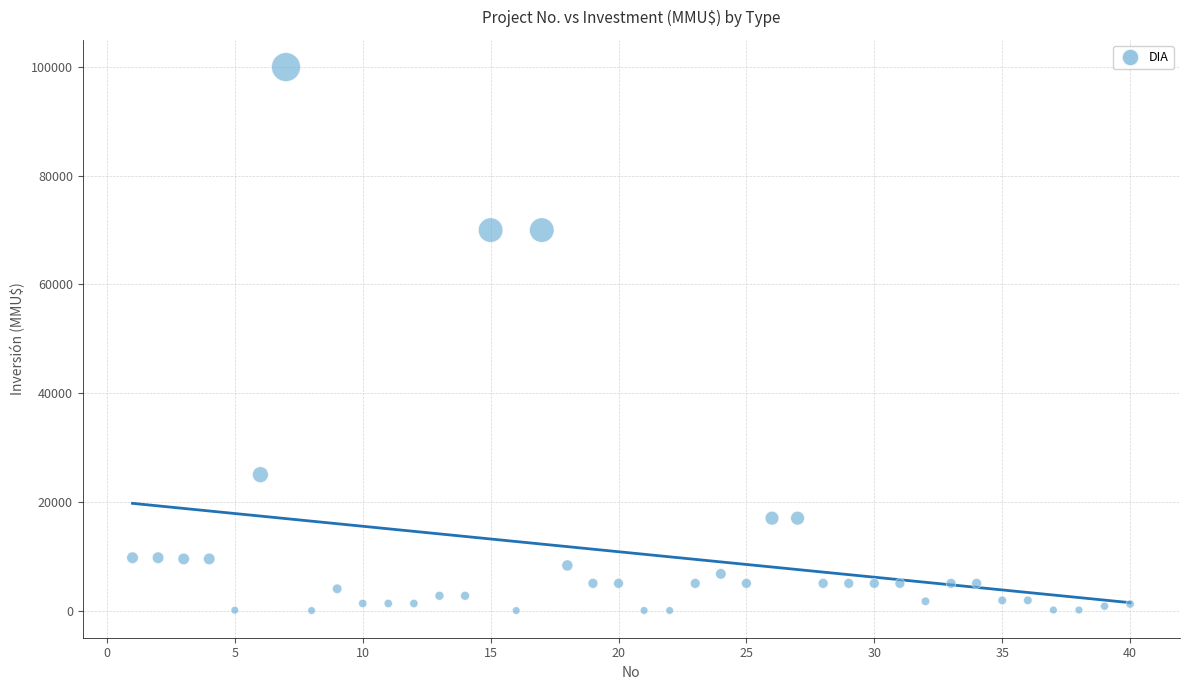

What is the range of X values (max minus min)?

39